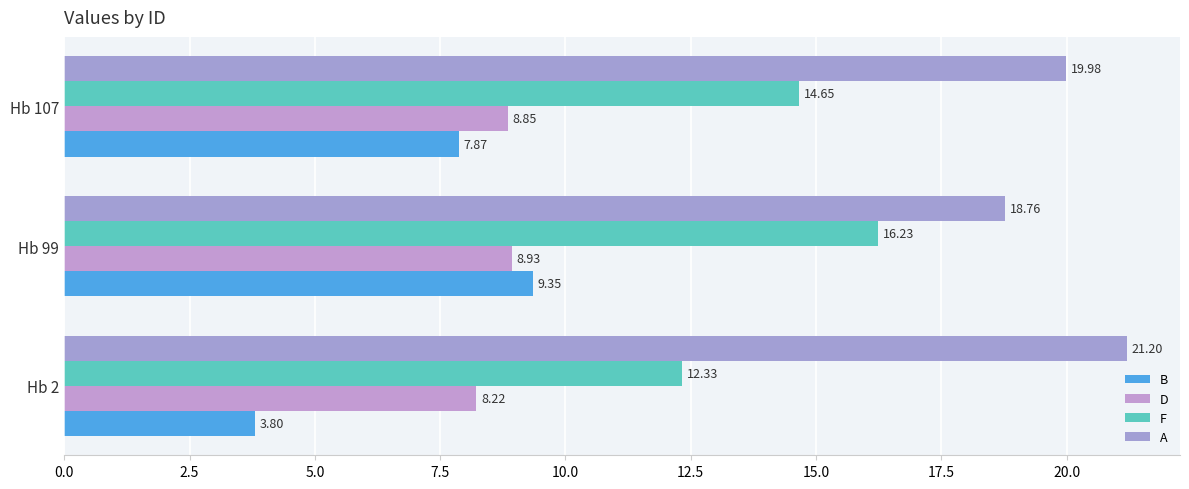

Rank the series by their maximum value, from highest to lowest.

A, F, B, D